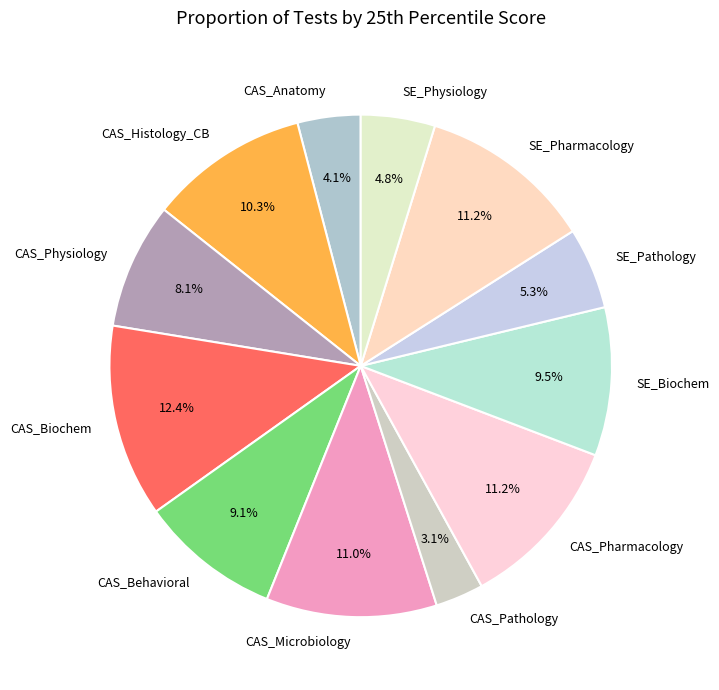

How many slices are in this pie chart?

12